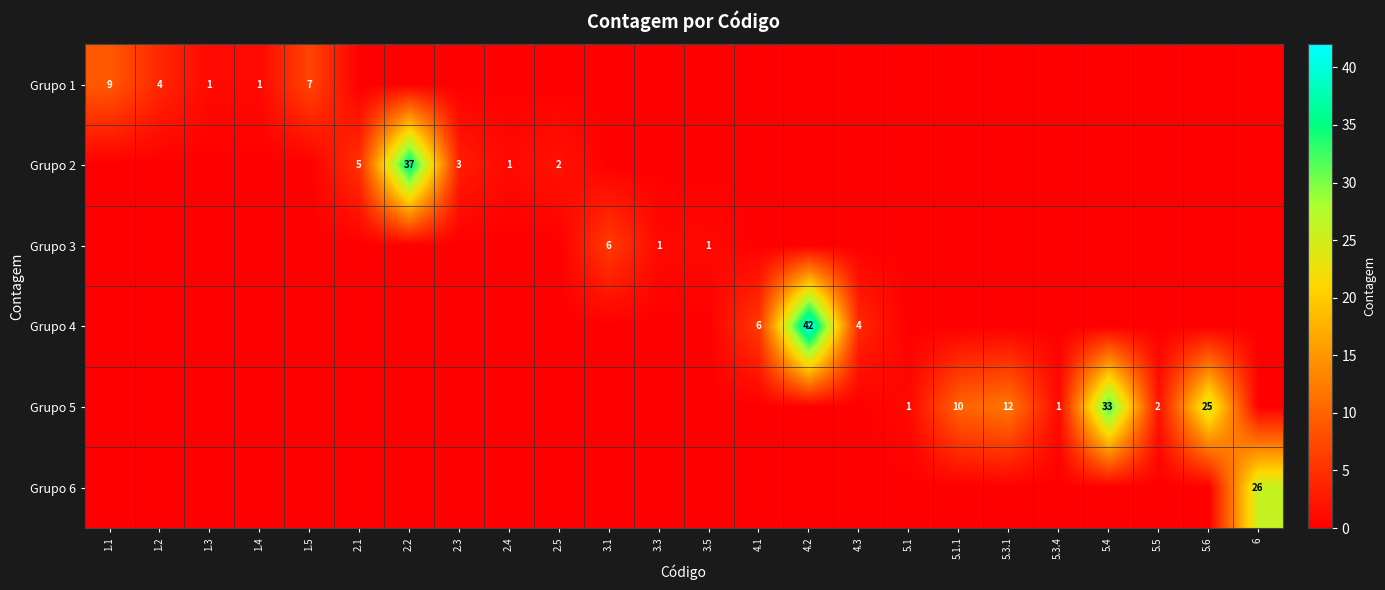

The value of Grupo 1 at 1.4 is 0. True or false?

False